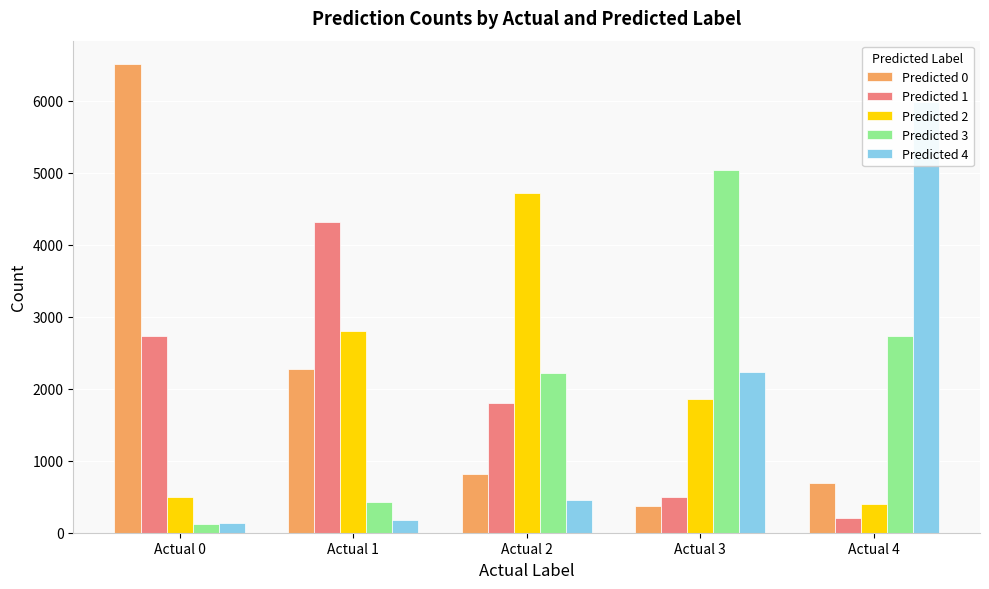

How many categories are shown in the chart?

5